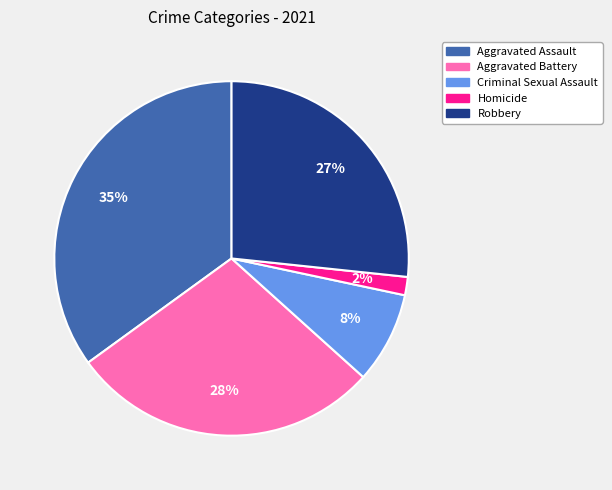

Between Aggravated Battery and Criminal Sexual Assault, which is larger?

Aggravated Battery